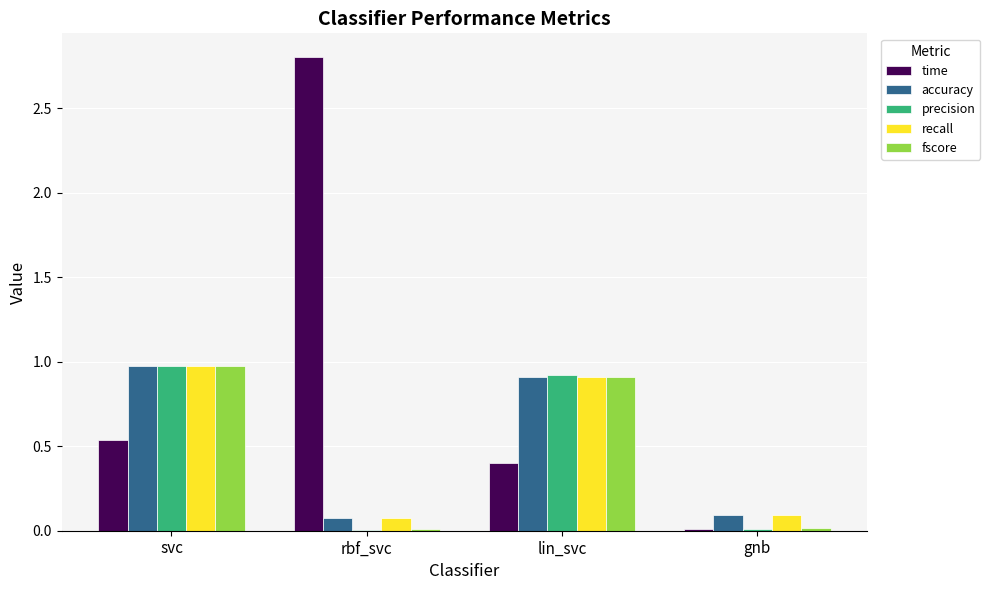

The value of precision at lin_svc is 0.5. True or false?

False